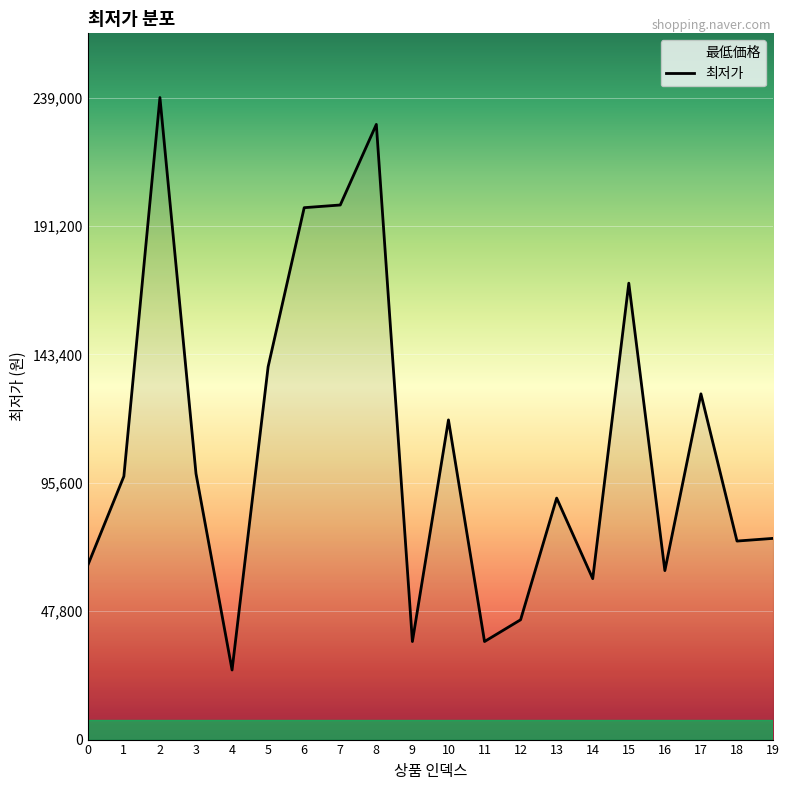

How many lines are shown in the chart?

1